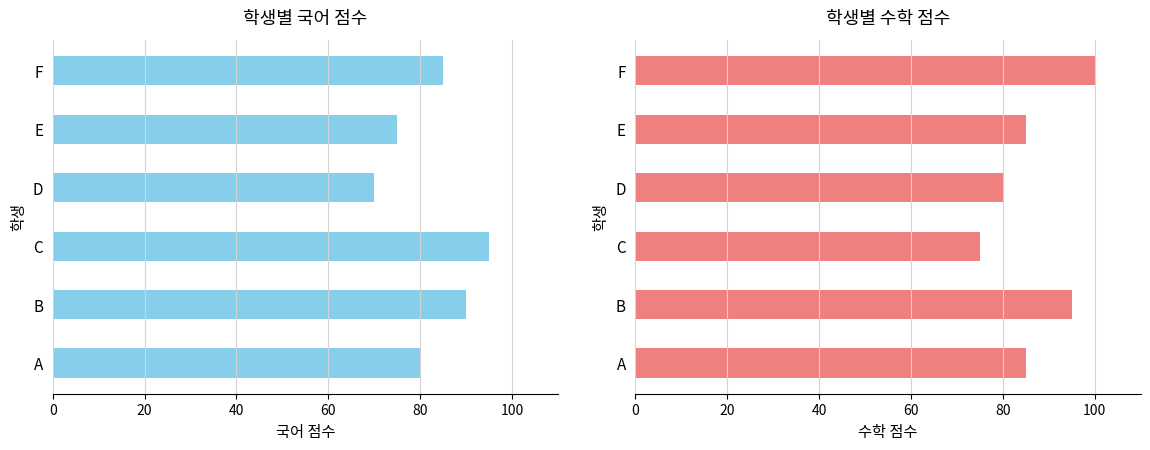

What is the average value of the 수학 series?

87